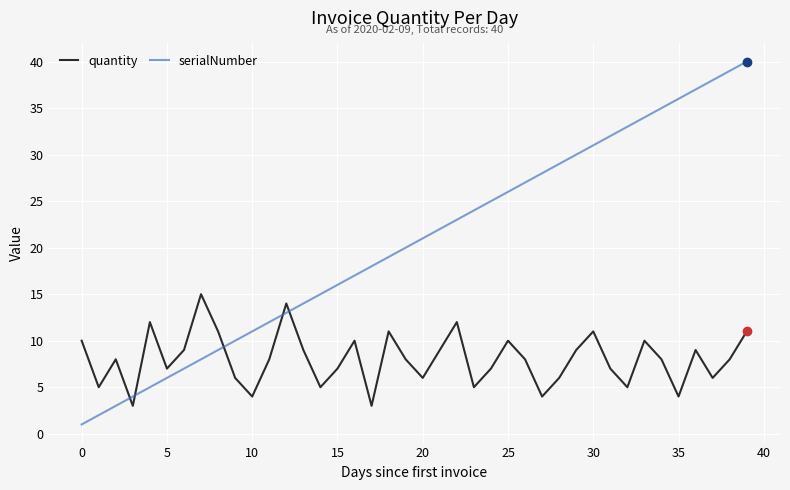

Which series has the largest range (max minus min)?

serialNumber